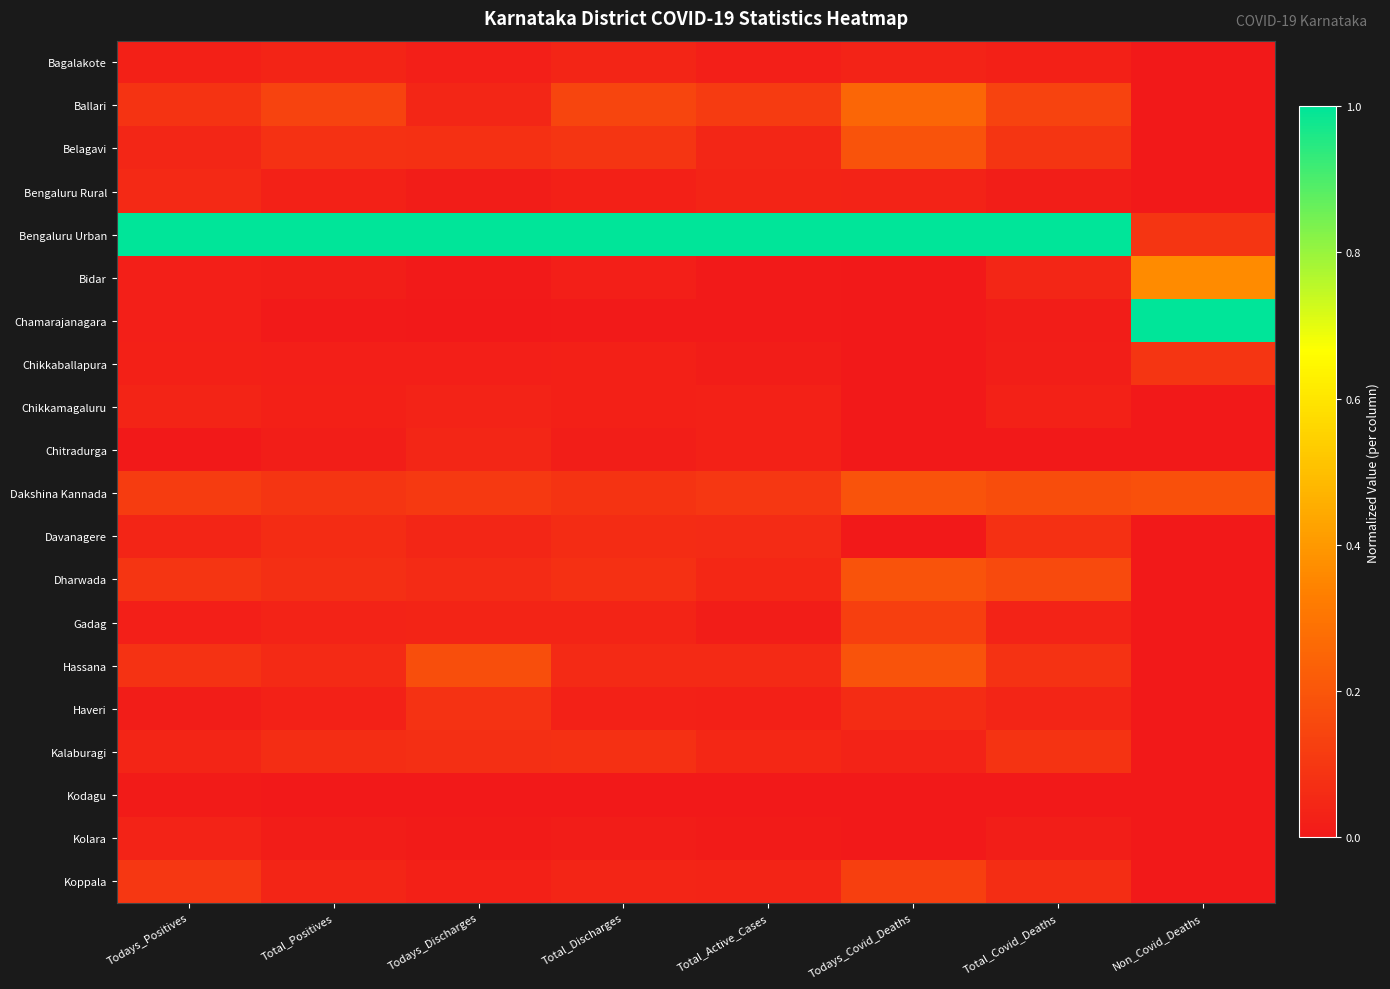

Which series has the widest spread of values?

Chamarajanagara